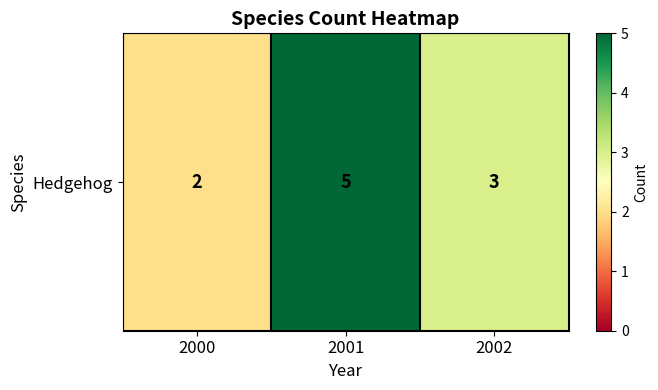

How many values are between 2 and 5?

3